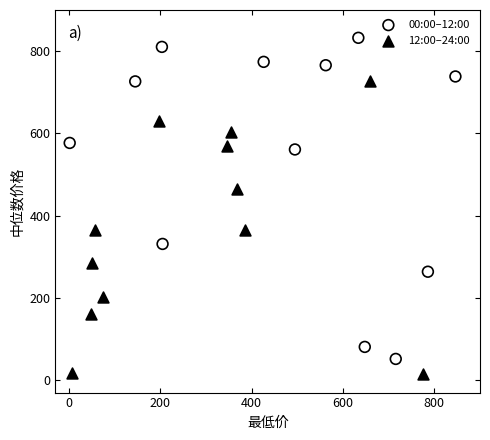

Which series has the largest Y range (max minus min)?

00:00–12:00